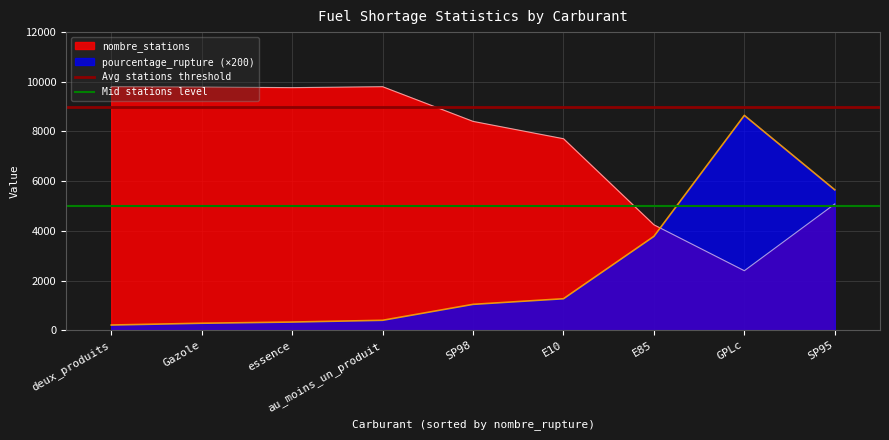

What is the sum of all Avg stations threshold values?

18000